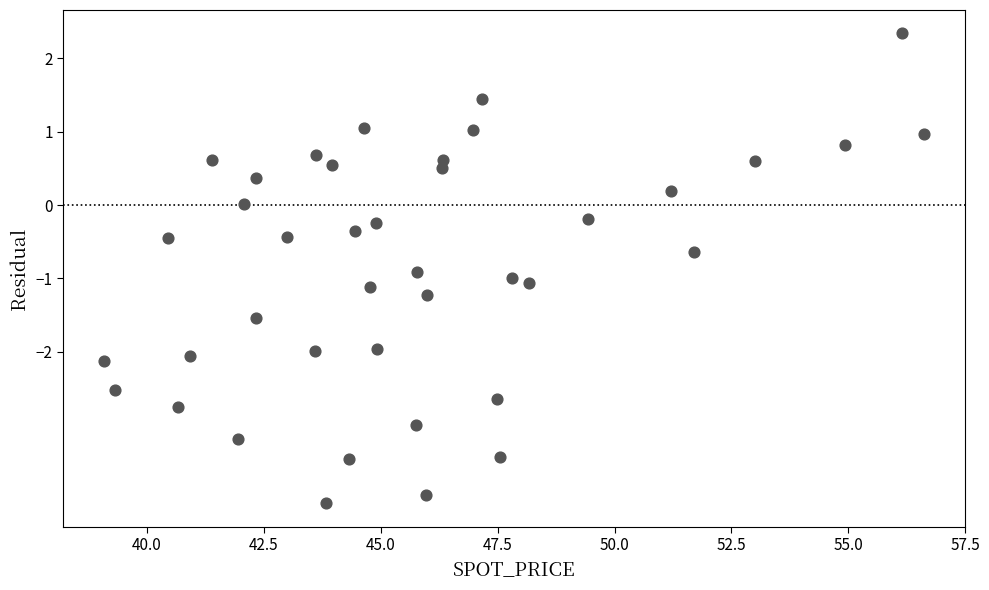

What is the range of X values (max minus min)?

17.6